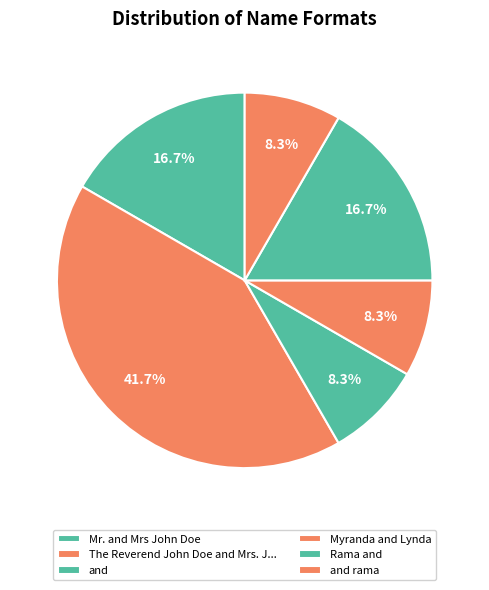

Is it true that and rama is 8% of the pie?

True